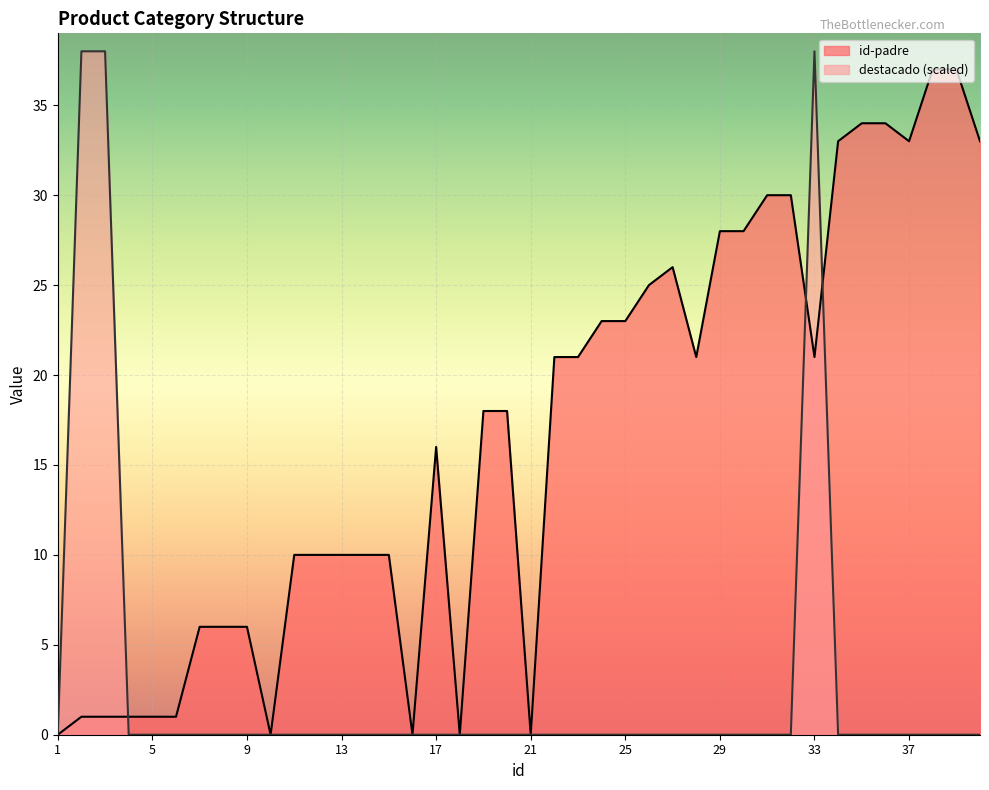

Rank the series by their average value, from highest to lowest.

id-padre, destacado (scaled)